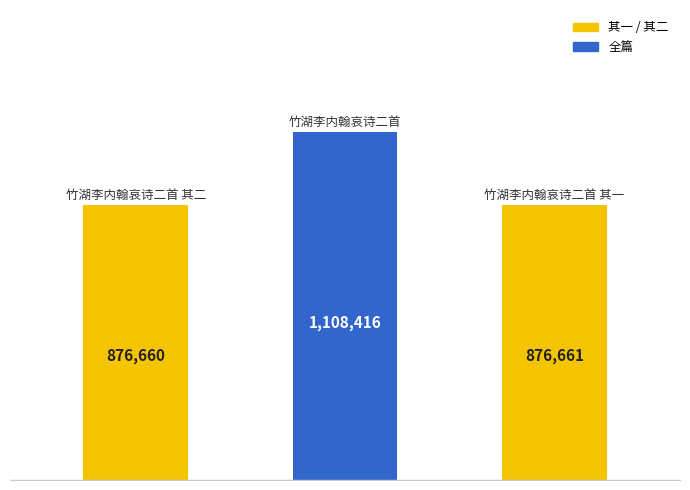

At which label is the value closest to 992538?

竹湖李内翰哀诗二首 其一